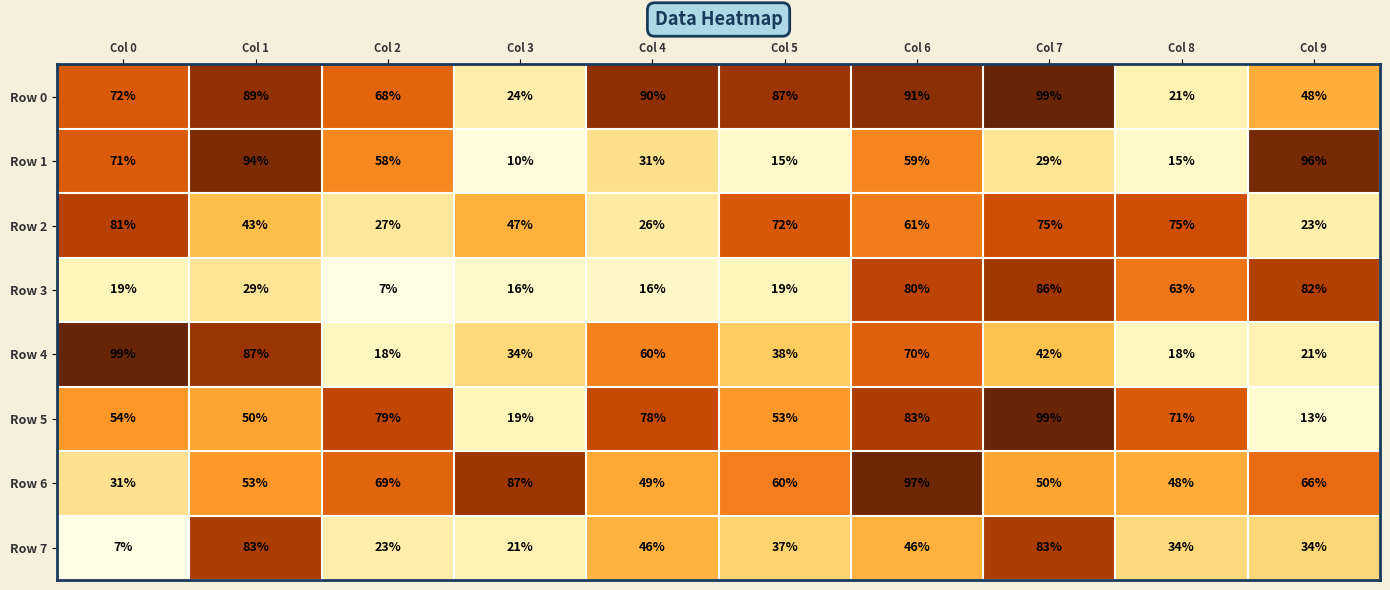

Between Col 0 and Col 2, which series saw the biggest shift?

Row 4